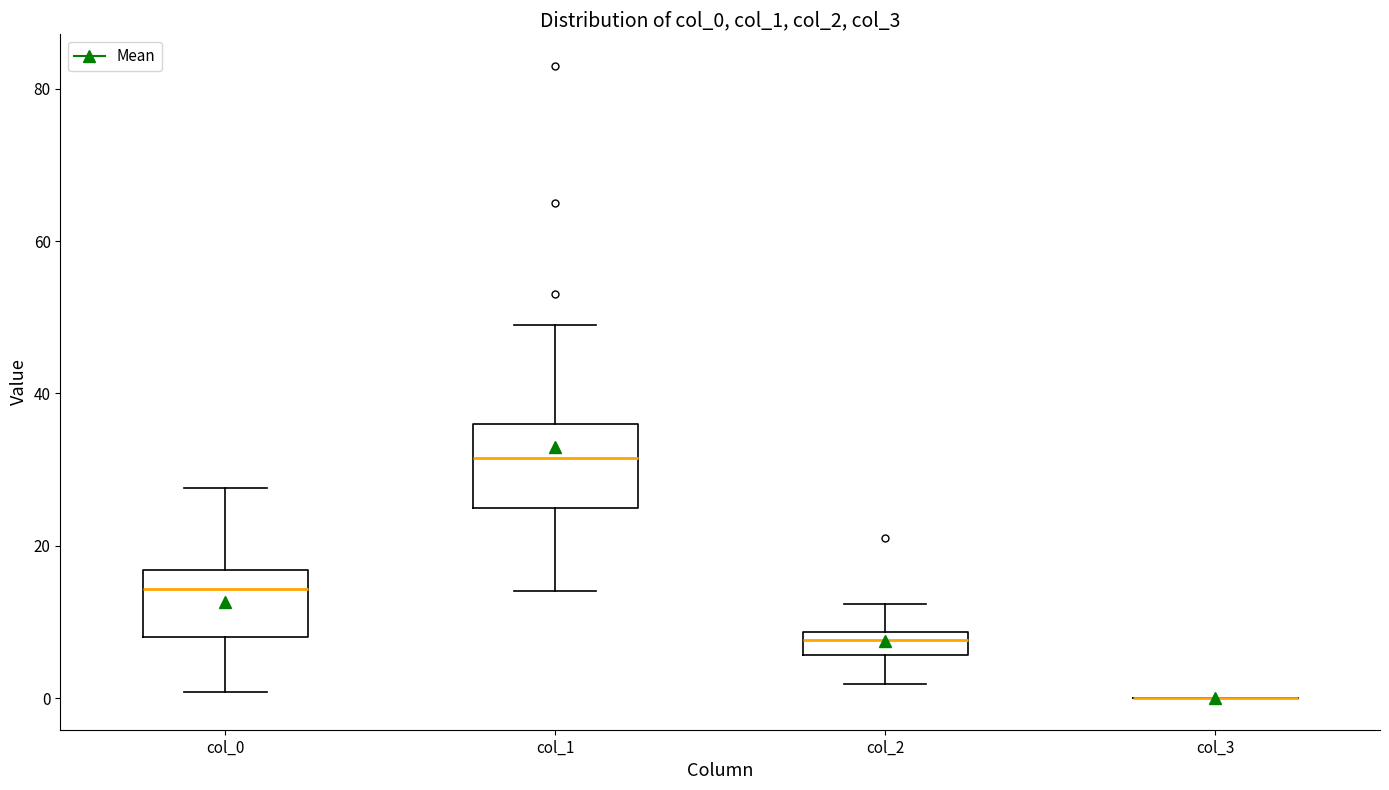

Comparing the boxes themselves (not the whiskers), which one is the tallest?

col_1